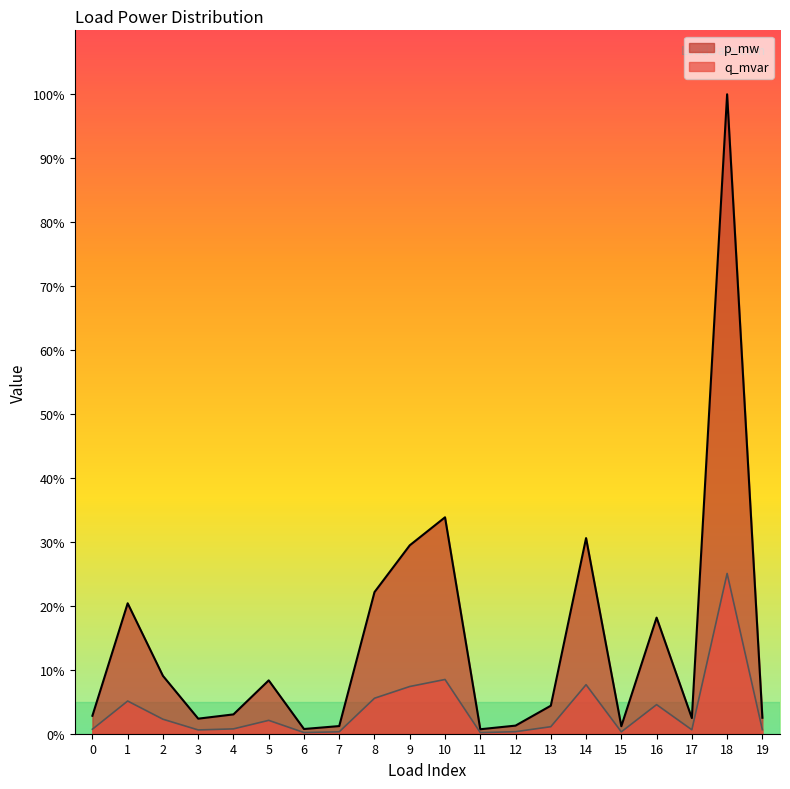

What is the maximum value for p_mw?

100.0